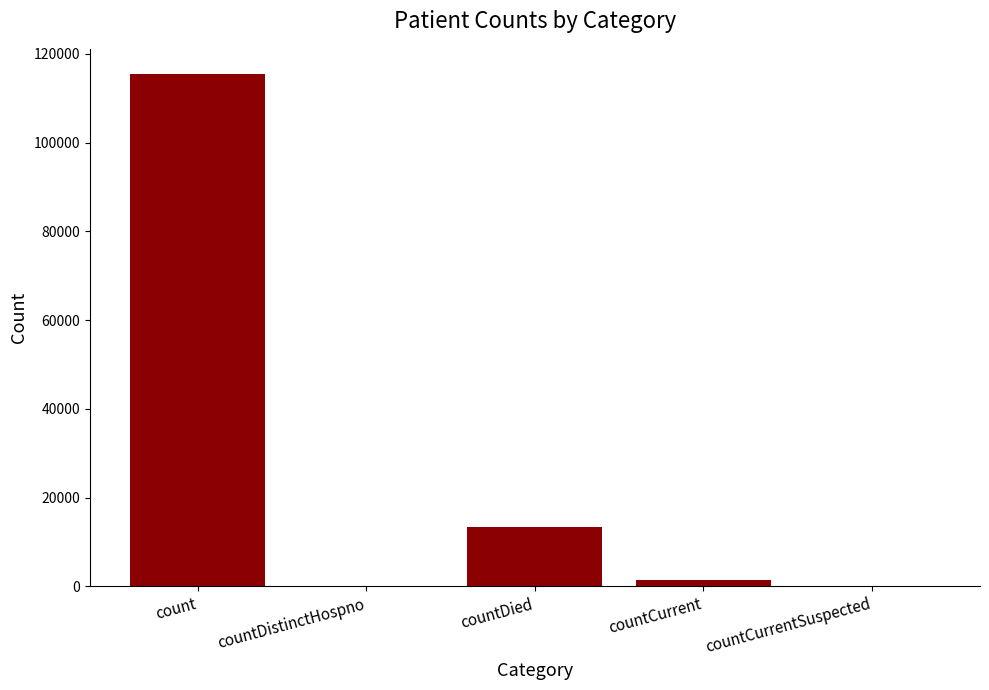

How many series are shown in this chart?

1